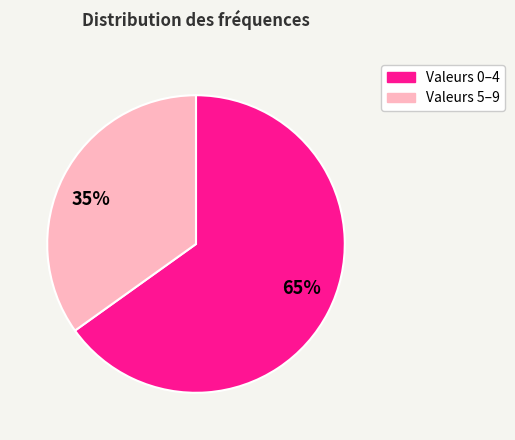

Count the number of slices in the pie.

2